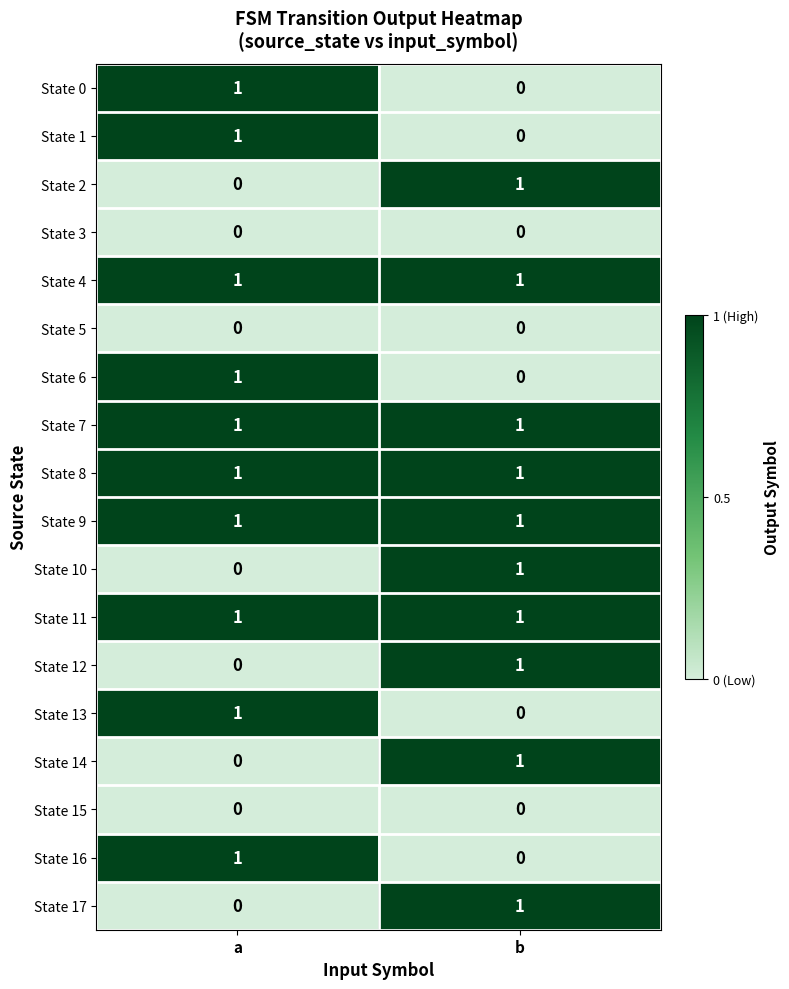

Is it true that State 14 equals 0 at a?

True